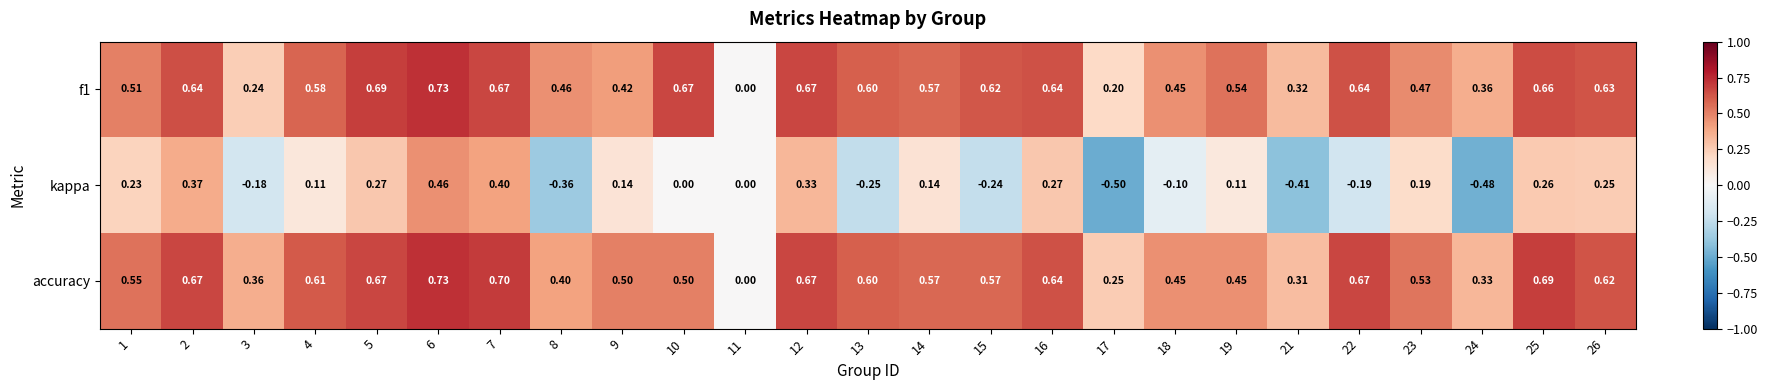

Which series changed the most between 1 and 11?

accuracy